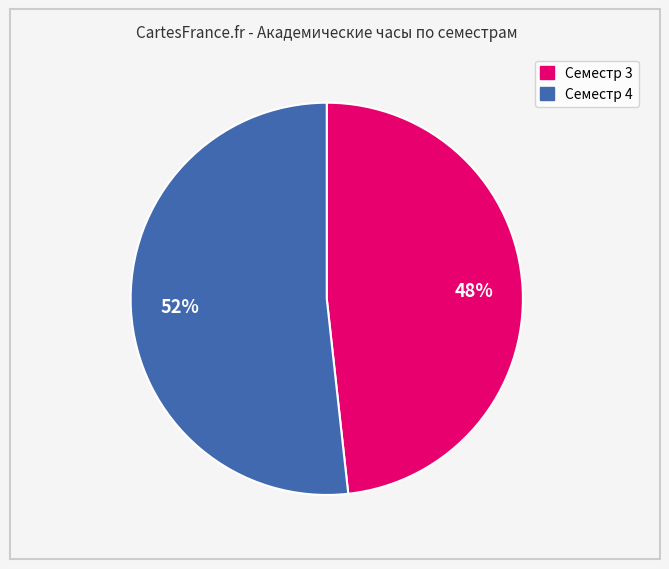

The Семестр 4 slice represents 52% of the pie. True or false?

True